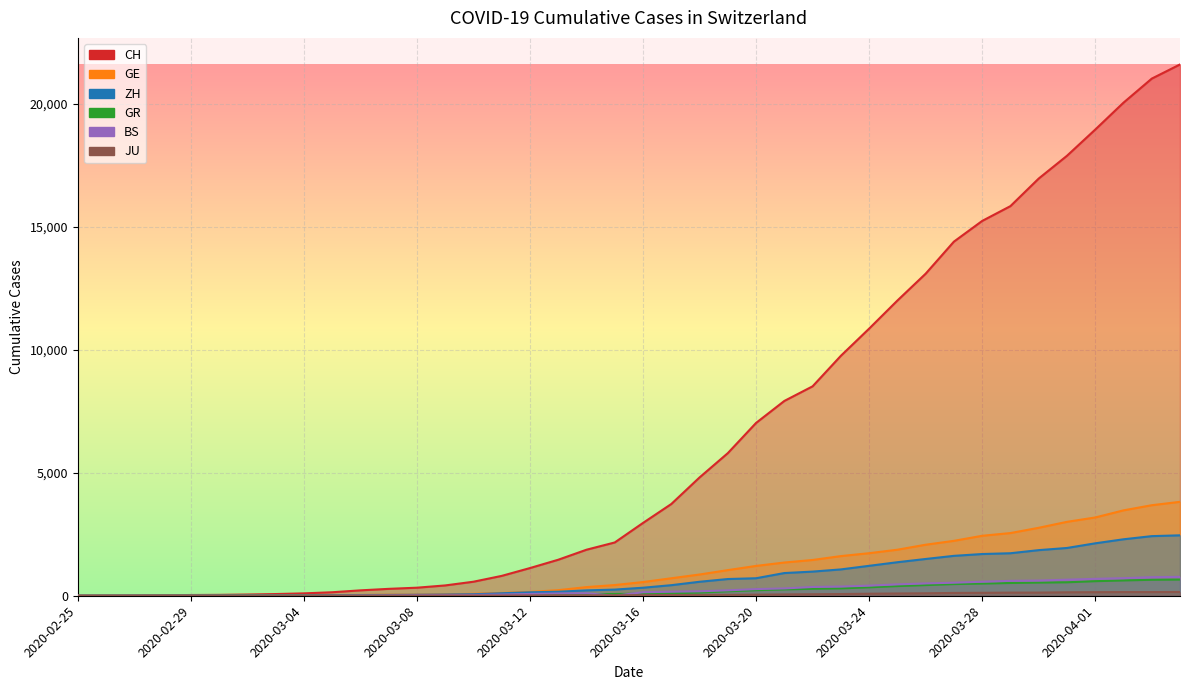

True or false: BS and CH cross at least once.

False